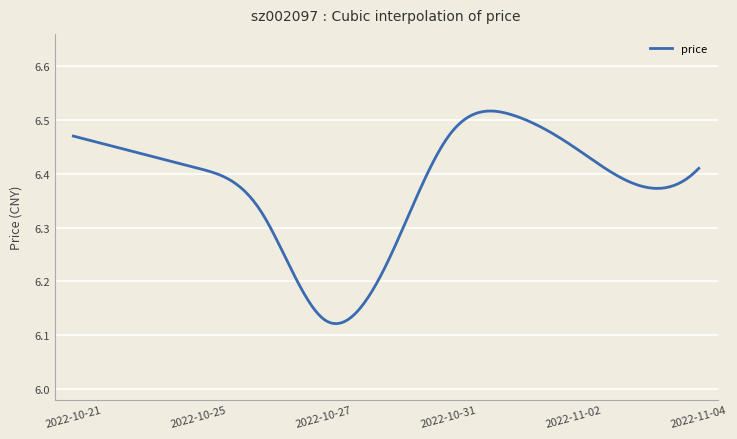

Does the chart display data point markers on the line(s)?

No